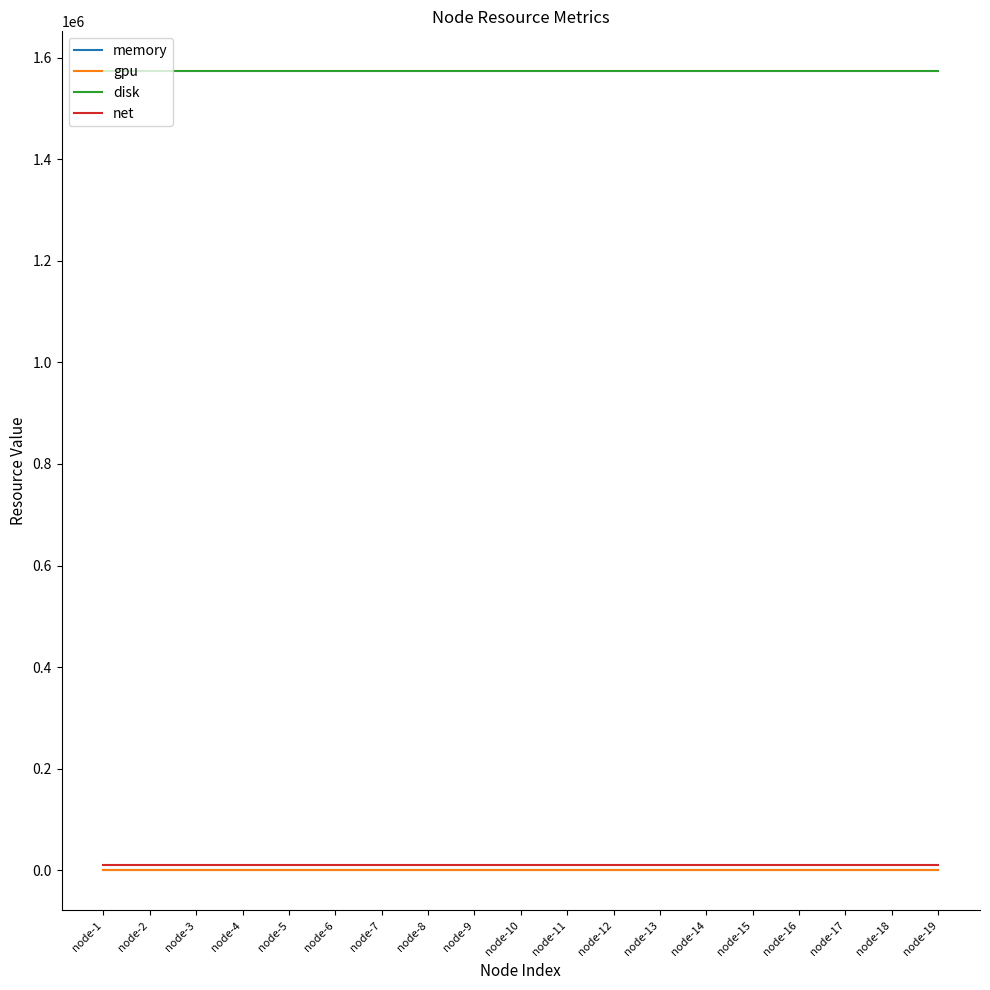

How many lines are shown in the chart?

4